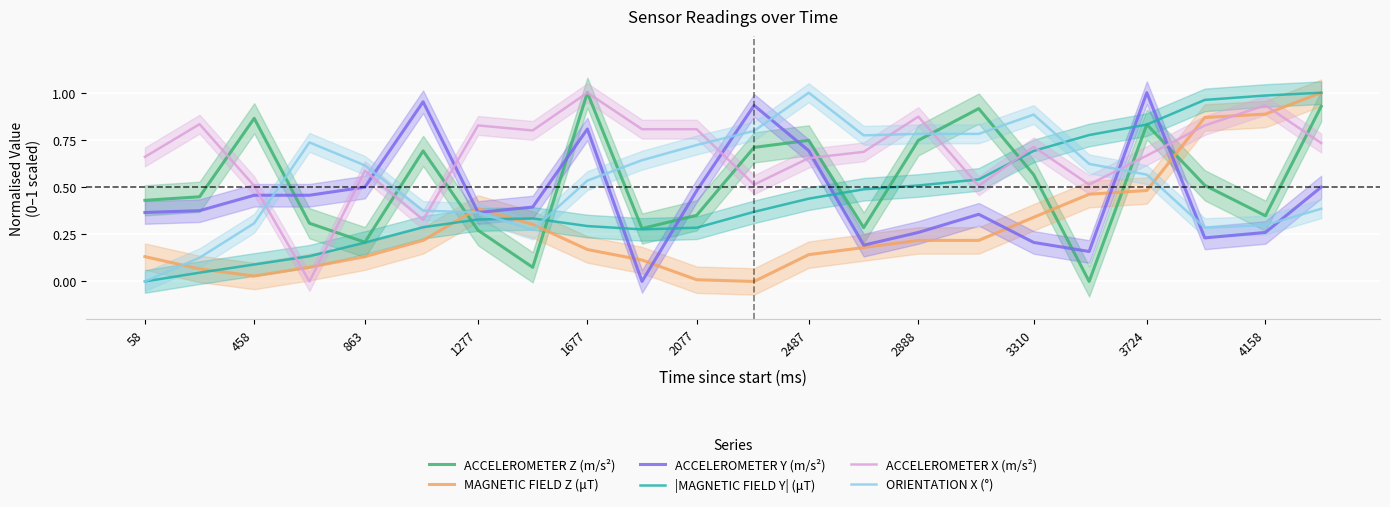

How many lines are shown in the chart?

6